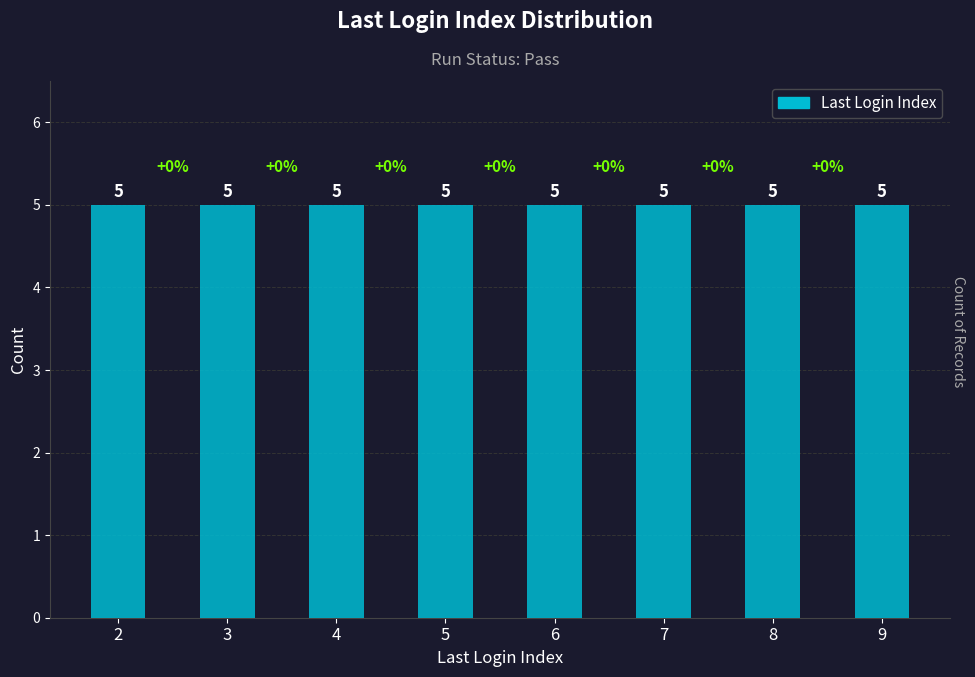

At which category does the chart reach its peak across all series?

5